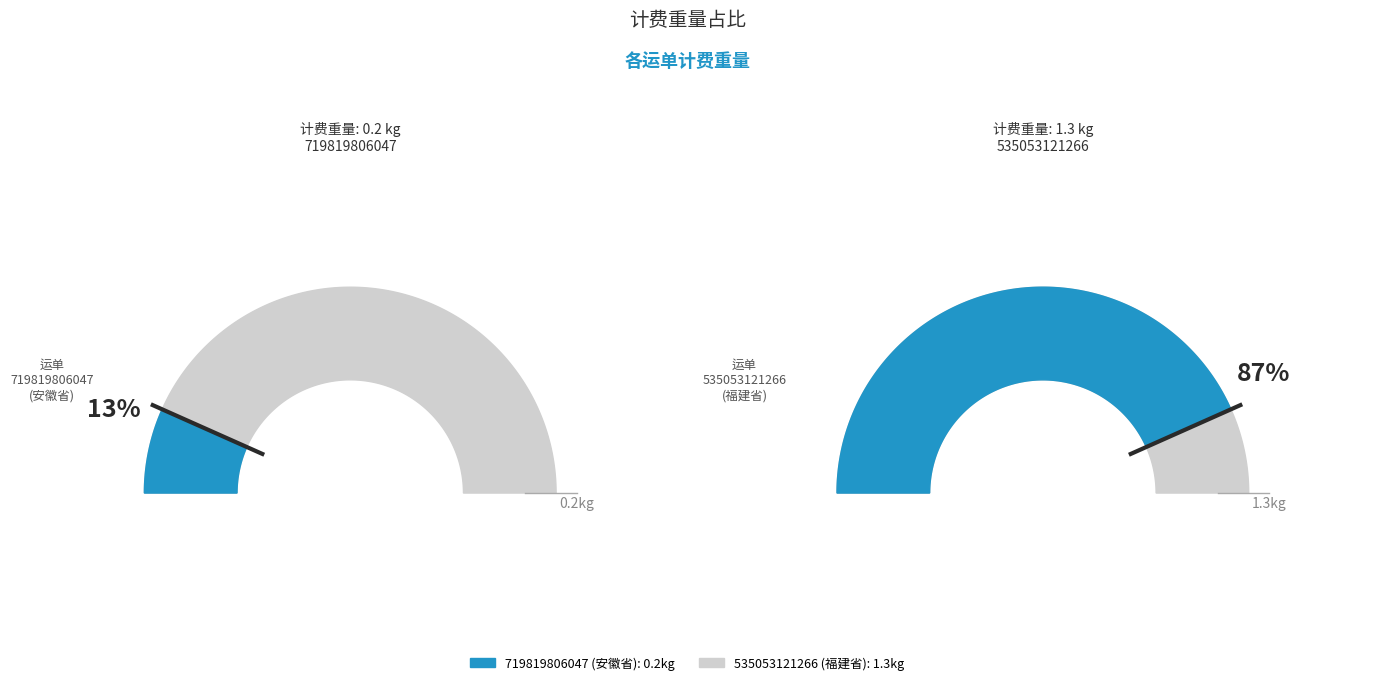

How many segments does this pie chart have?

2